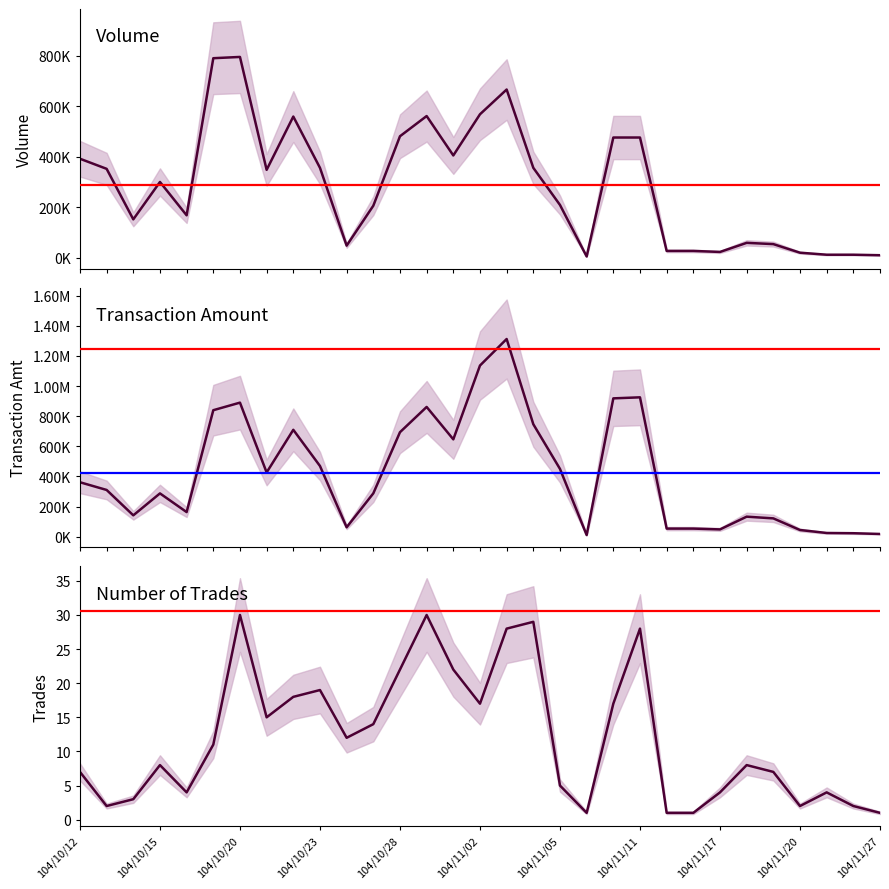

Which series changed the most between 104/10/28 and 104/11/20?

Transaction Amt (col_2)